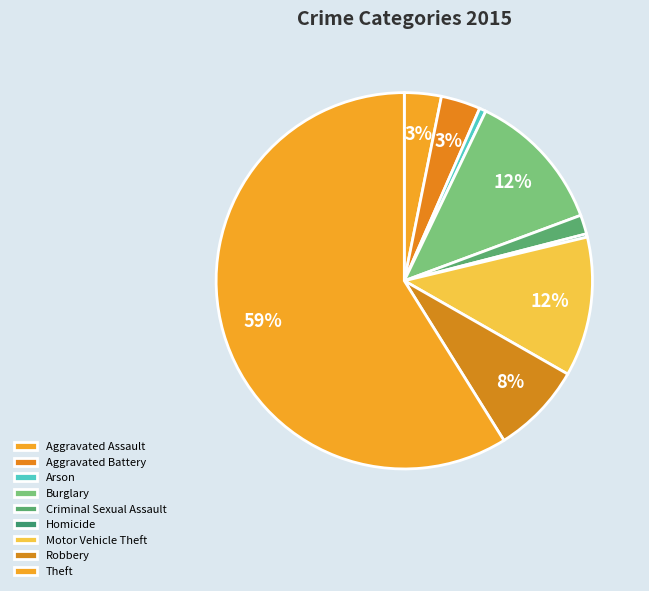

Rank the categories by value from lowest to highest.

Homicide, Arson, Criminal Sexual Assault, Aggravated Assault, Aggravated Battery, Robbery, Motor Vehicle Theft, Burglary, Theft